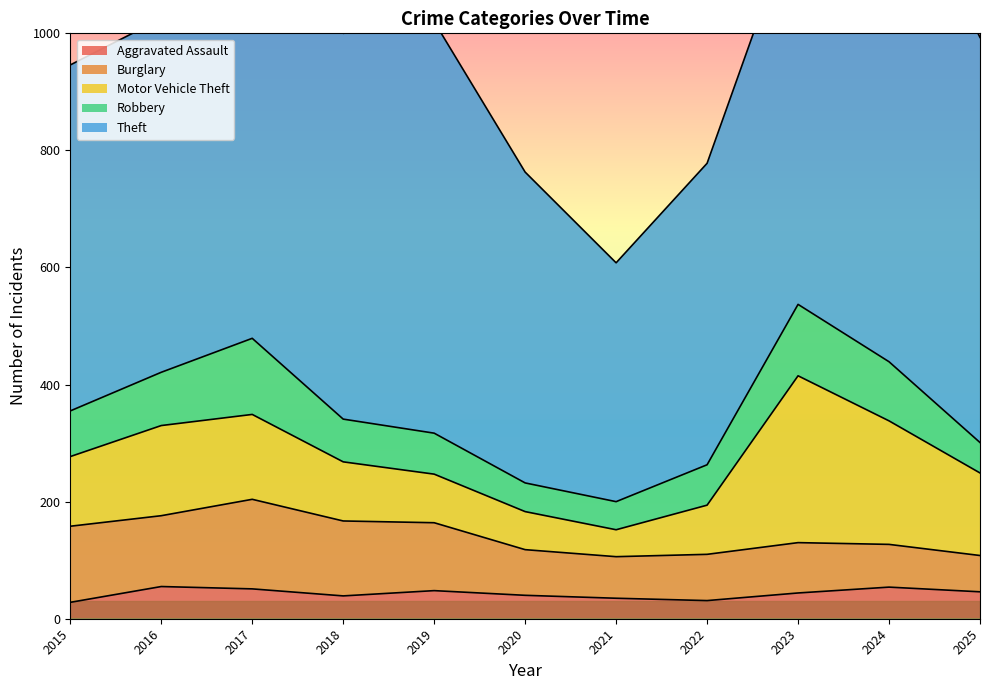

Reading left to right, list all the values displayed in this chart.

Aggravated Assault: 28	55	51	39	48	40	35	31	44	54	46
Burglary: 130	121	153	128	116	78	71	79	86	73	62
Motor Vehicle Theft: 119	154	145	101	83	65	46	84	285	211	141
Robbery: 78	91	130	73	70	49	48	69	122	101	52
Theft: 591	604	697	659	703	531	408	515	677	875	692